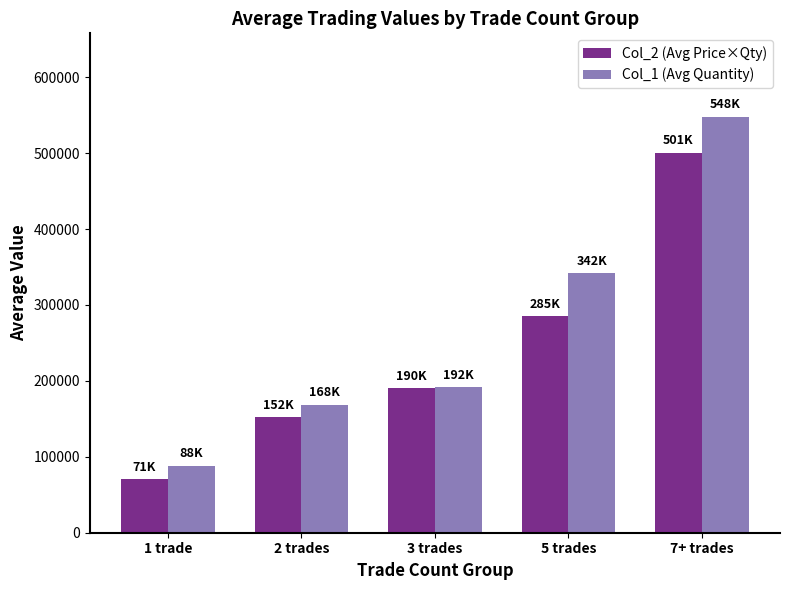

Reading right to left, extract all data points from this chart.

Col_2 (Avg Price×Qty): 7+ trades=500666.7	5 trades=285000.0	3 trades=190285.7	2 trades=152000.0	1 trade=70600.0
Col_1 (Avg Quantity): 7+ trades=548123.3	5 trades=341826.7	3 trades=191704.3	2 trades=168465.0	1 trade=88370.0